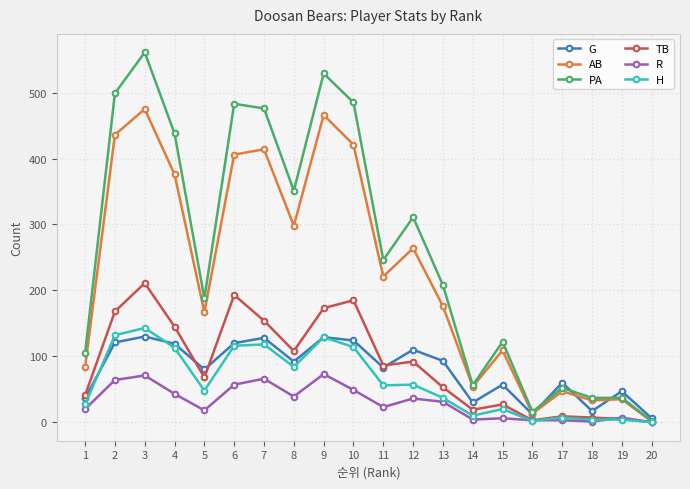

Where is the first local maximum for G?

3